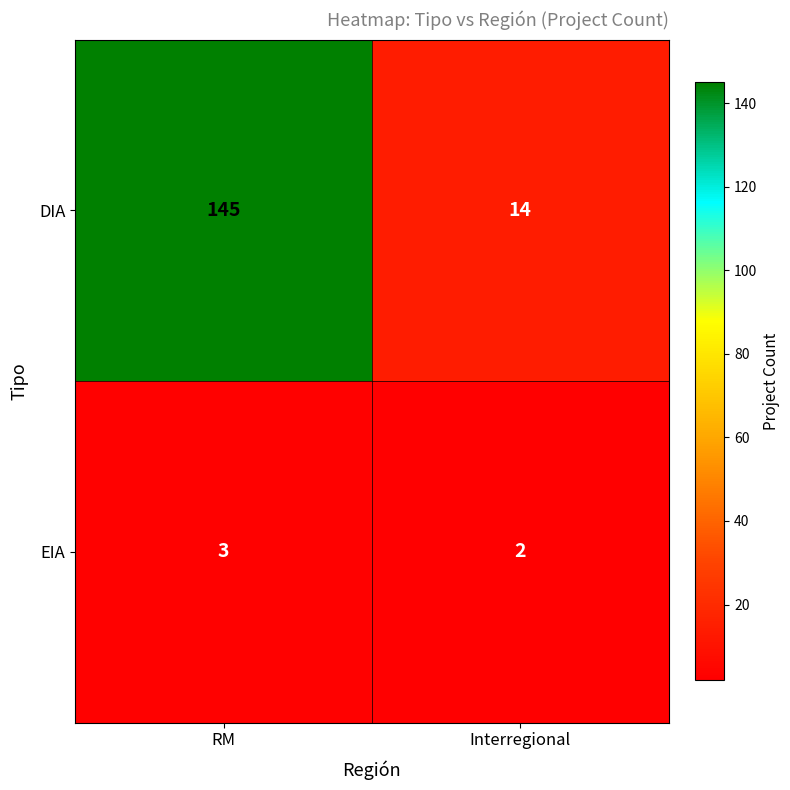

Reading left to right, transcribe all the data shown in this chart.

DIA: 145	14
EIA: 3	2